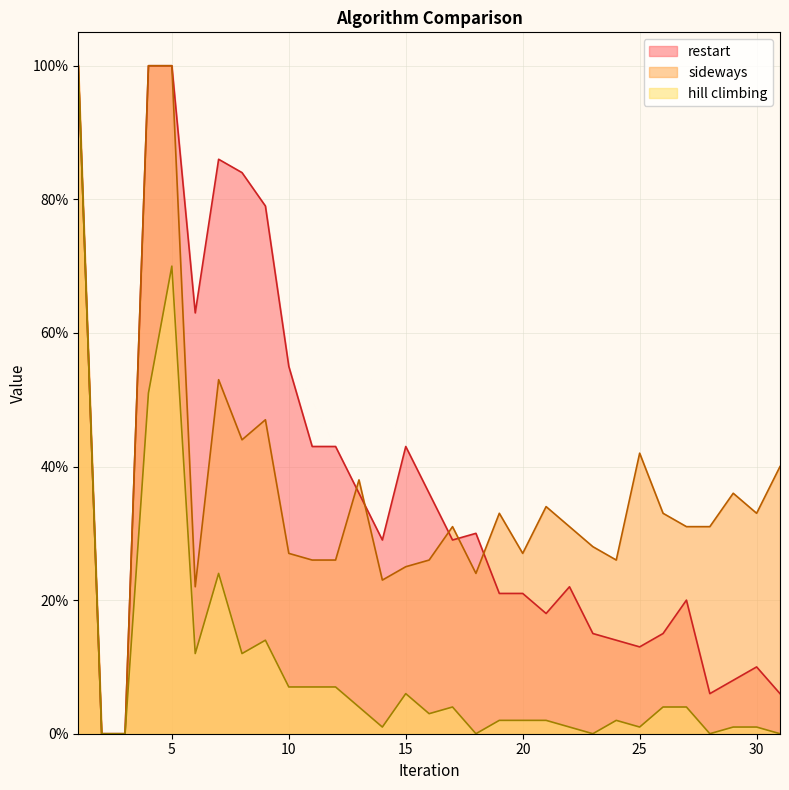

Reading left to right, what are all the values shown in this chart?

restart: 1=1.0	2=0.0	3=0.0	4=1.0	5=1.0	6=0.6	7=0.9	8=0.8	9=0.8	10=0.6	11=0.4	12=0.4	13=0.4	14=0.3	15=0.4	16=0.4	17=0.3	18=0.3	19=0.2	20=0.2	21=0.2	22=0.2	23=0.1	24=0.1	25=0.1	26=0.1	27=0.2	28=0.1	29=0.1	30=0.1	31=0.1
sideways: 1=1.0	2=0.0	3=0.0	4=1.0	5=1.0	6=0.2	7=0.5	8=0.4	9=0.5	10=0.3	11=0.3	12=0.3	13=0.4	14=0.2	15=0.2	16=0.3	17=0.3	18=0.2	19=0.3	20=0.3	21=0.3	22=0.3	23=0.3	24=0.3	25=0.4	26=0.3	27=0.3	28=0.3	29=0.4	30=0.3	31=0.4
hill climbing: 1=1.0	2=0.0	3=0.0	4=0.5	5=0.7	6=0.1	7=0.2	8=0.1	9=0.1	10=0.1	11=0.1	12=0.1	13=0.0	14=0.0	15=0.1	16=0.0	17=0.0	18=0.0	19=0.0	20=0.0	21=0.0	22=0.0	23=0.0	24=0.0	25=0.0	26=0.0	27=0.0	28=0.0	29=0.0	30=0.0	31=0.0